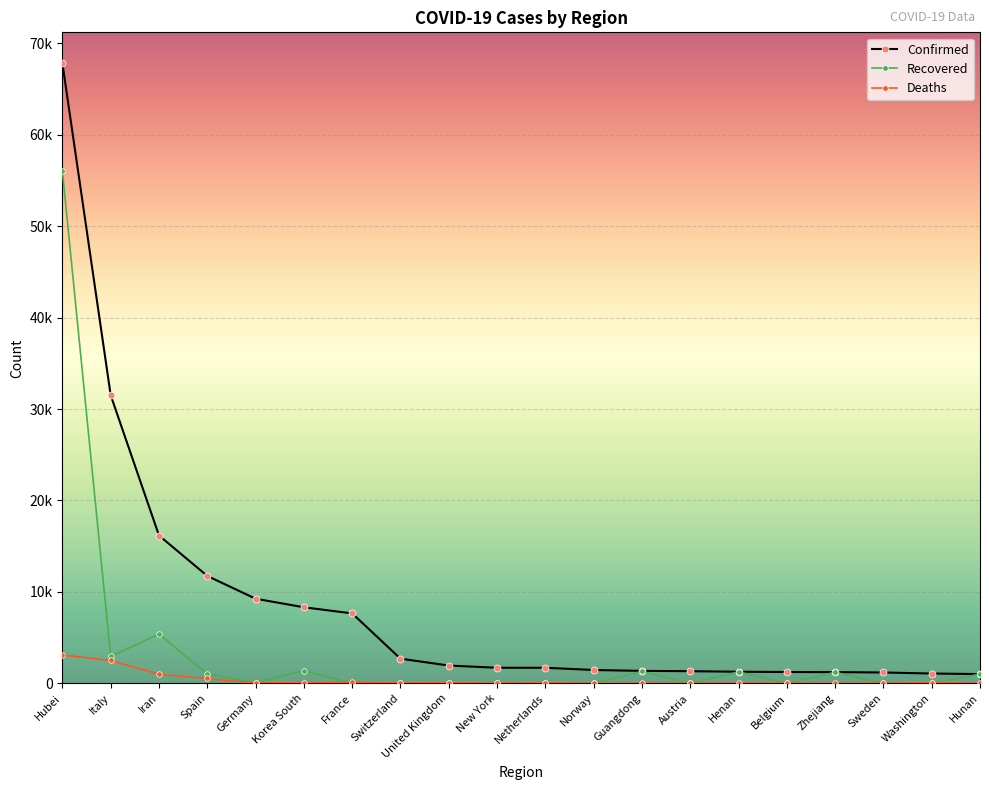

Is this an area chart (filled region under the line)?

No